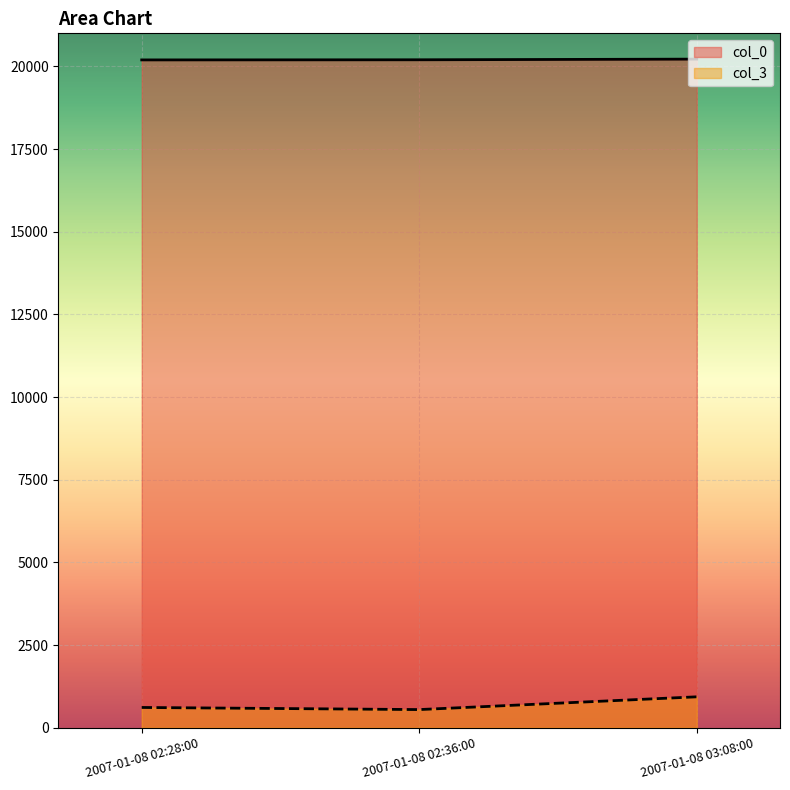

What is the maximum value shown in the chart?

20220